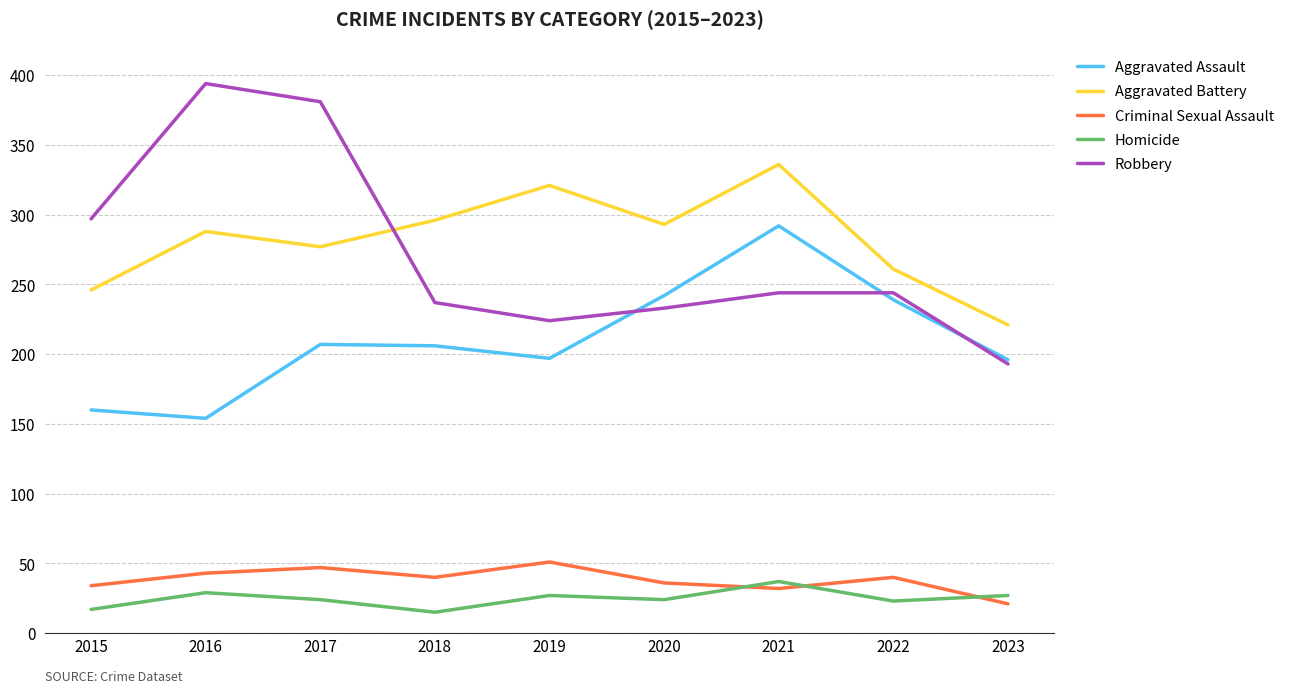

What is the smallest value displayed?

15